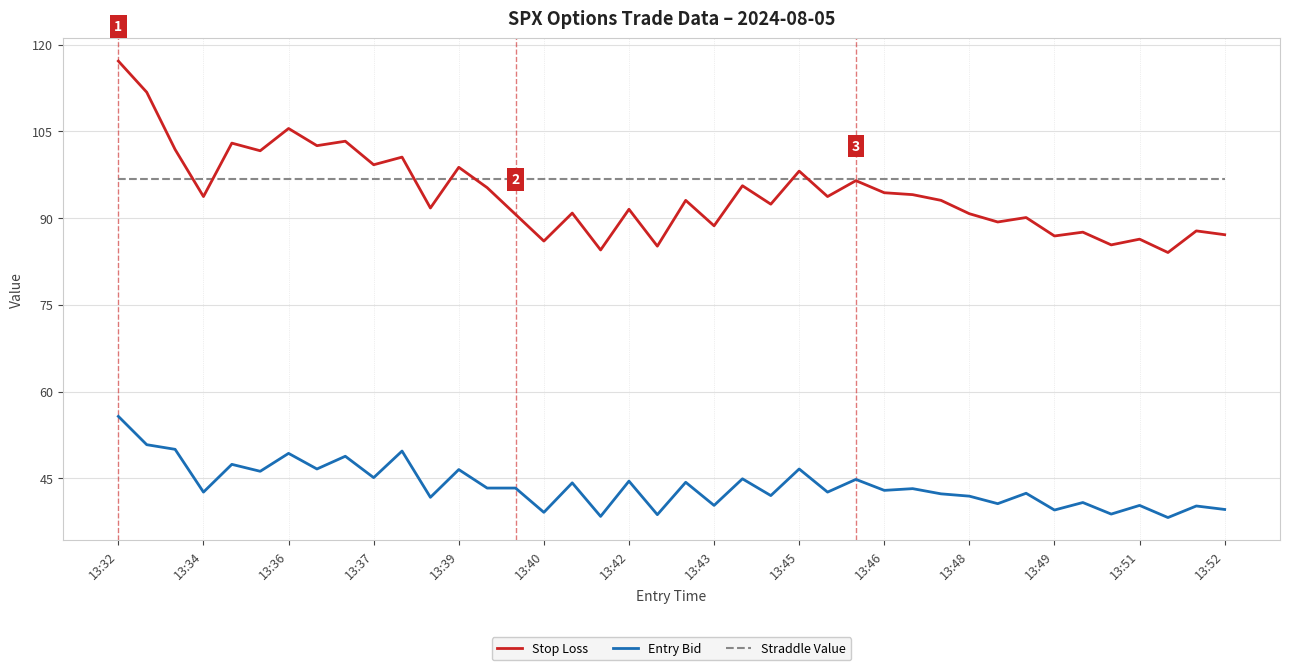

List the series in order of their peak value, lowest first.

Entry Bid, Straddle Value, Stop Loss